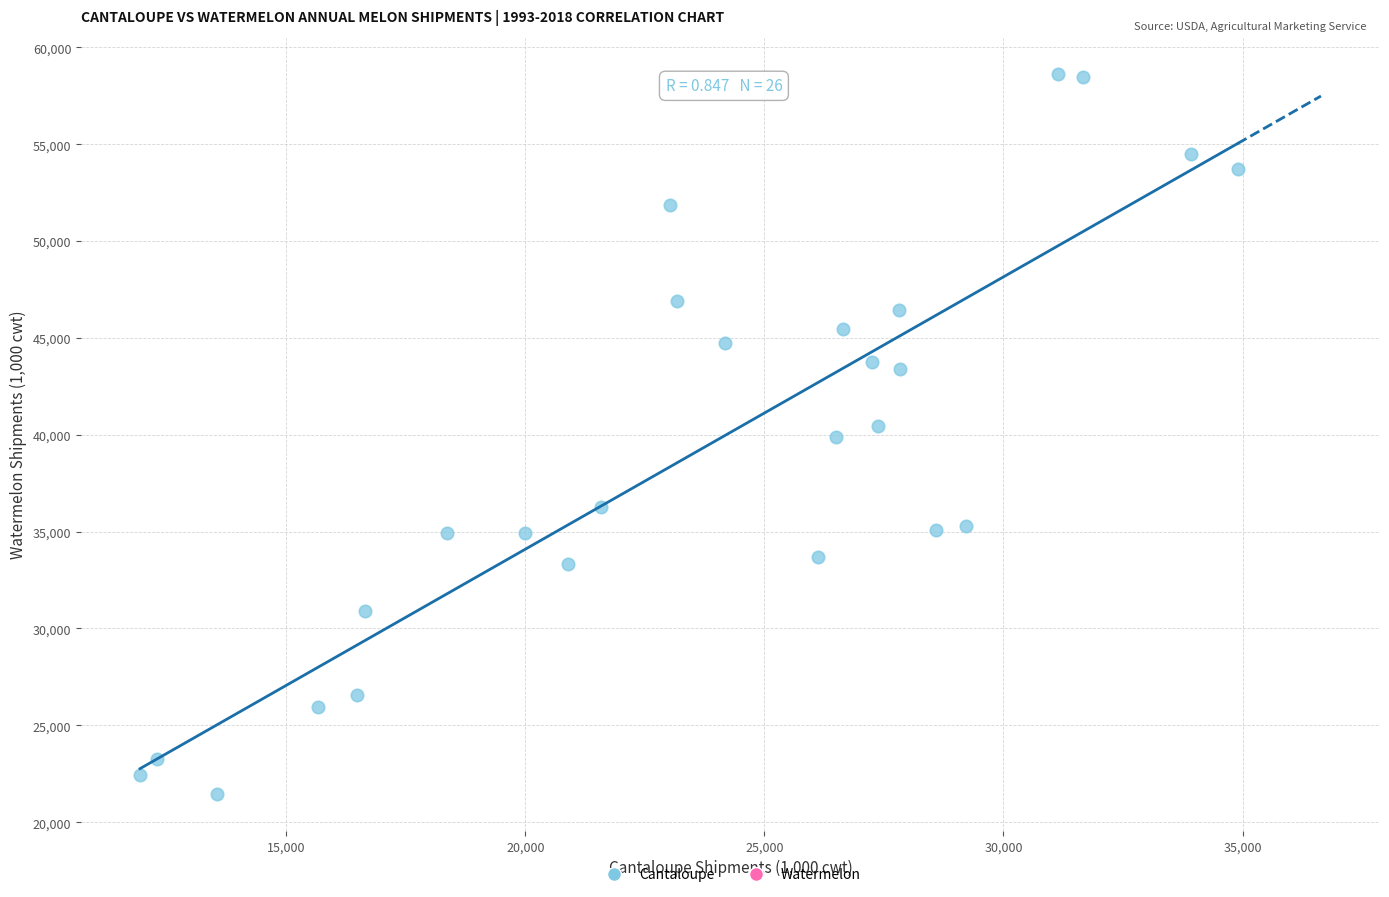

What is the range of Y values (max minus min)?

37212